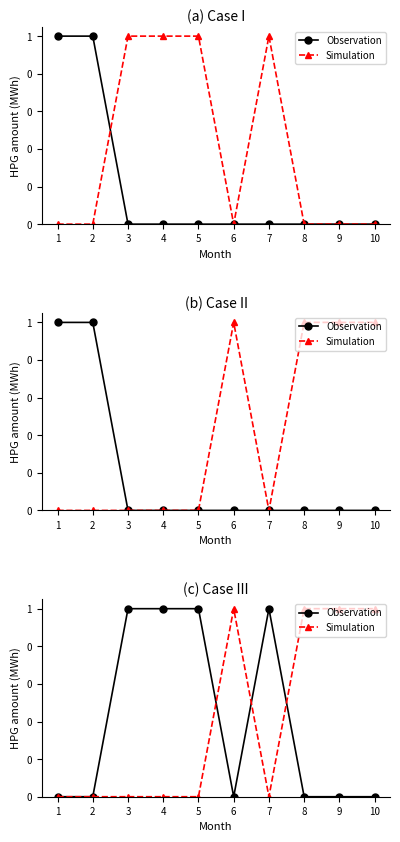

How many values in Simulation are above zero?

4